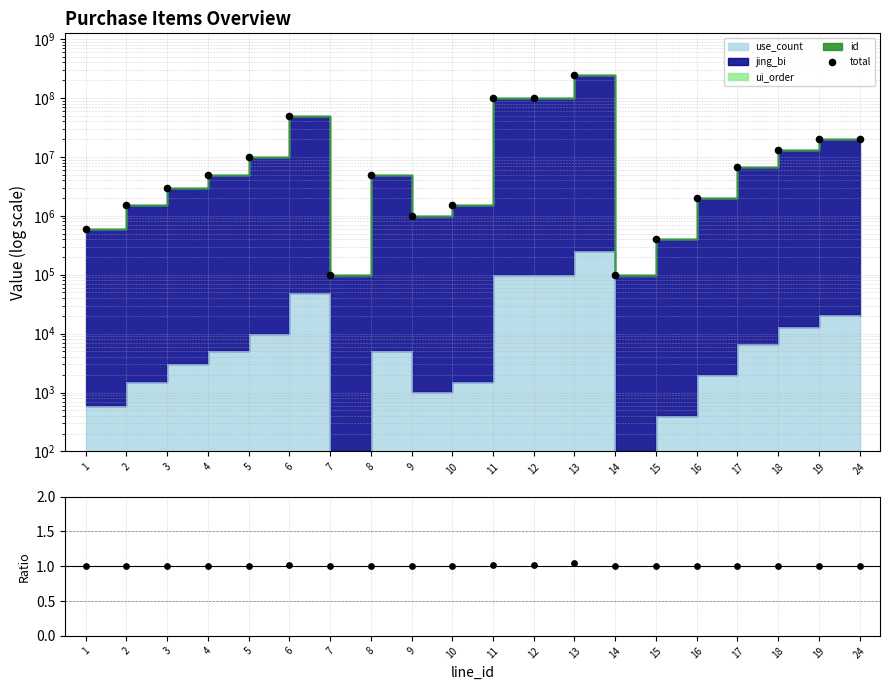

At which category is the sum across all series the highest?

13